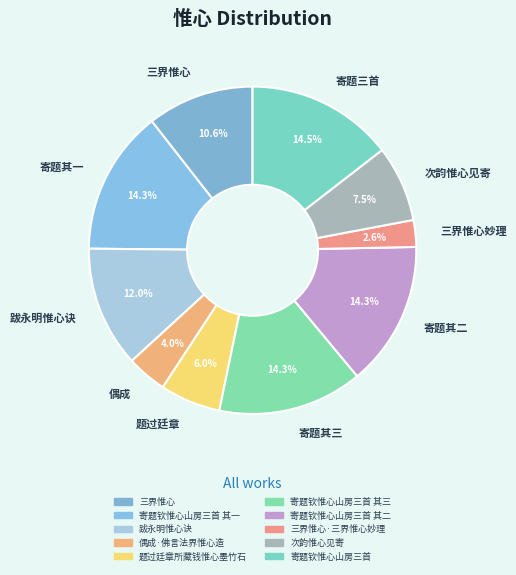

What is the ratio of the value at 跋永明惟心诀 to the value at 寄题其三?

0.8